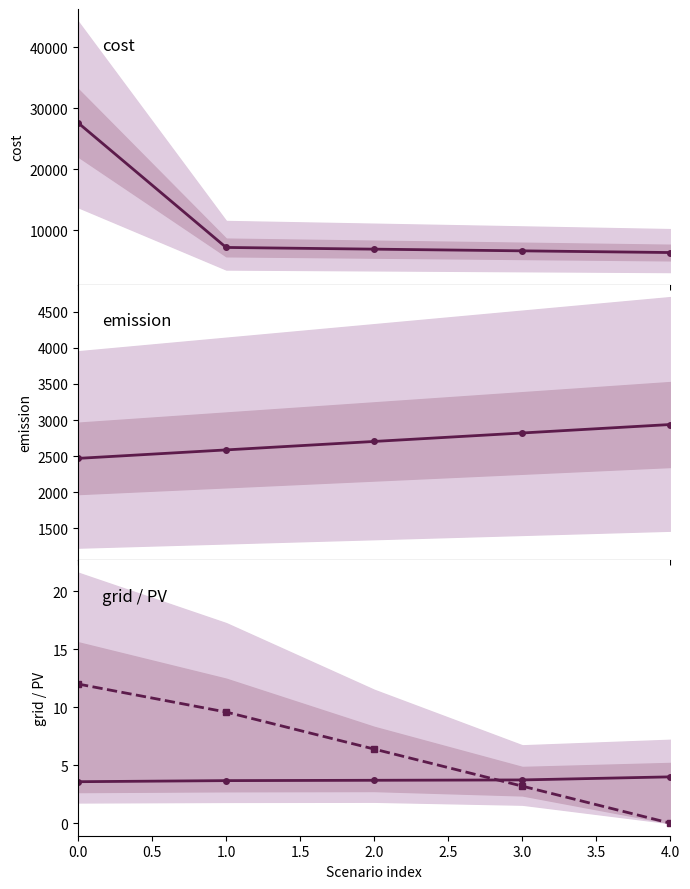

At how many categories does at least one series exceed 4924?

5